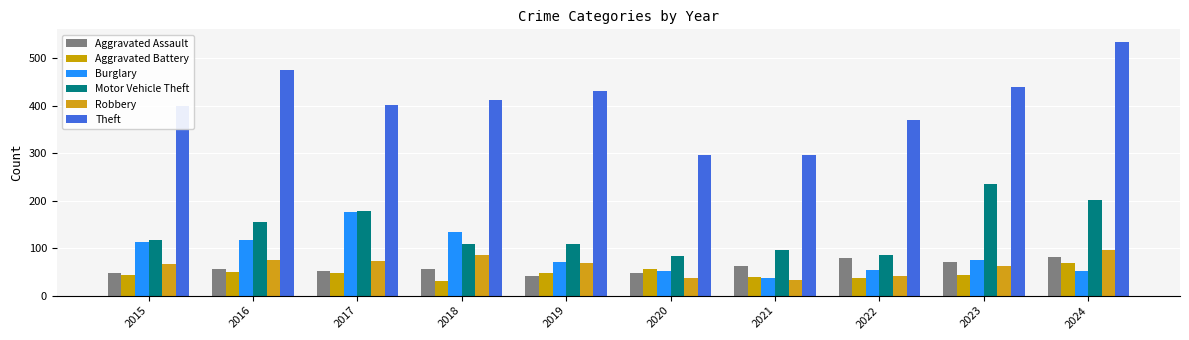

Rank the series at 2023 from highest to lowest value.

Theft, Motor Vehicle Theft, Burglary, Aggravated Assault, Robbery, Aggravated Battery